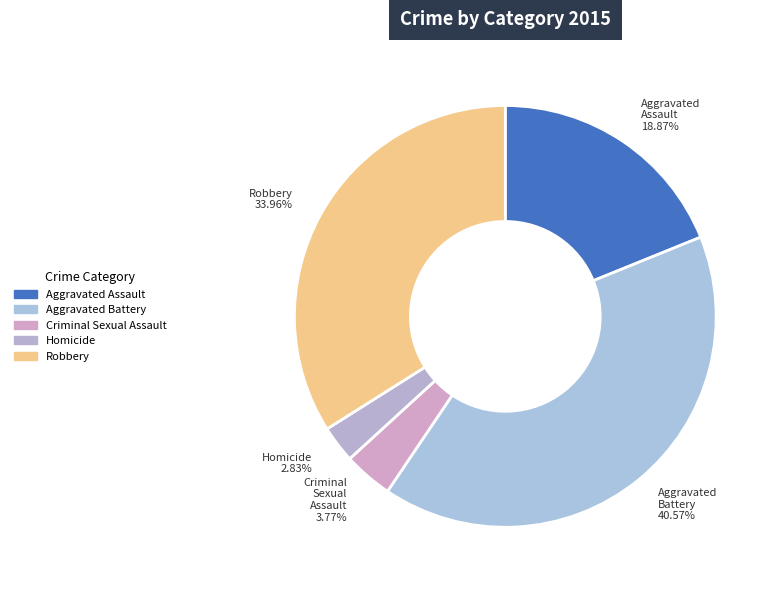

How many slices are in this pie chart?

5